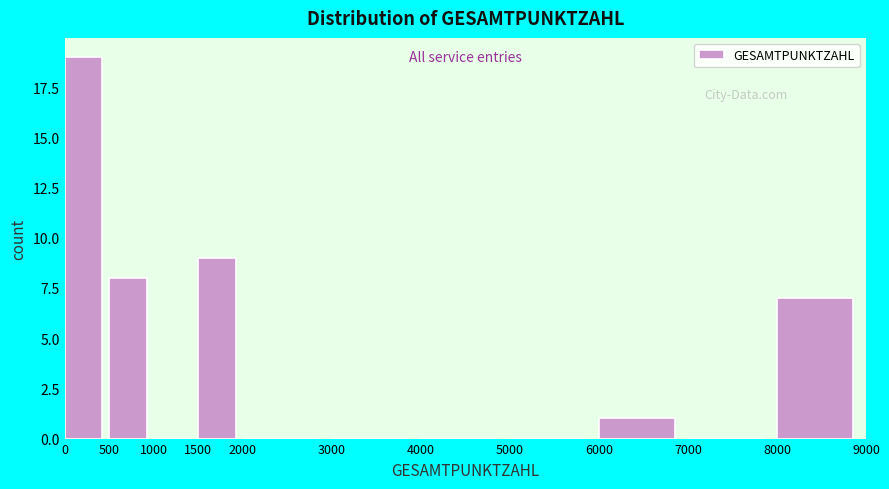

Which range on the x-axis has the tallest bar?

0 to 500